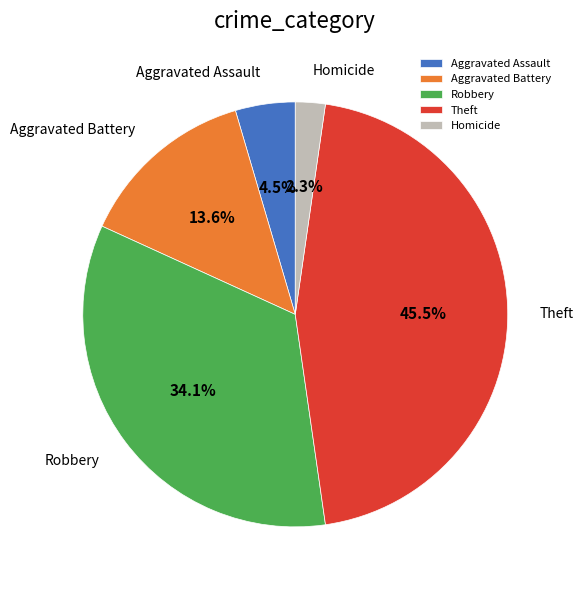

What is the smallest slice in the pie chart?

Homicide